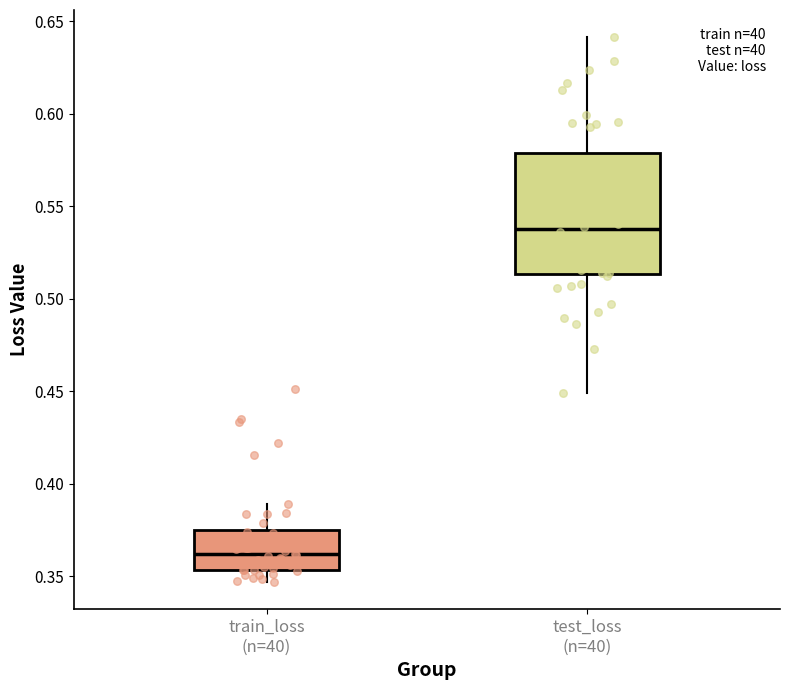

Which box is the tallest, from its lower edge to its upper edge?

test_loss (n=40)